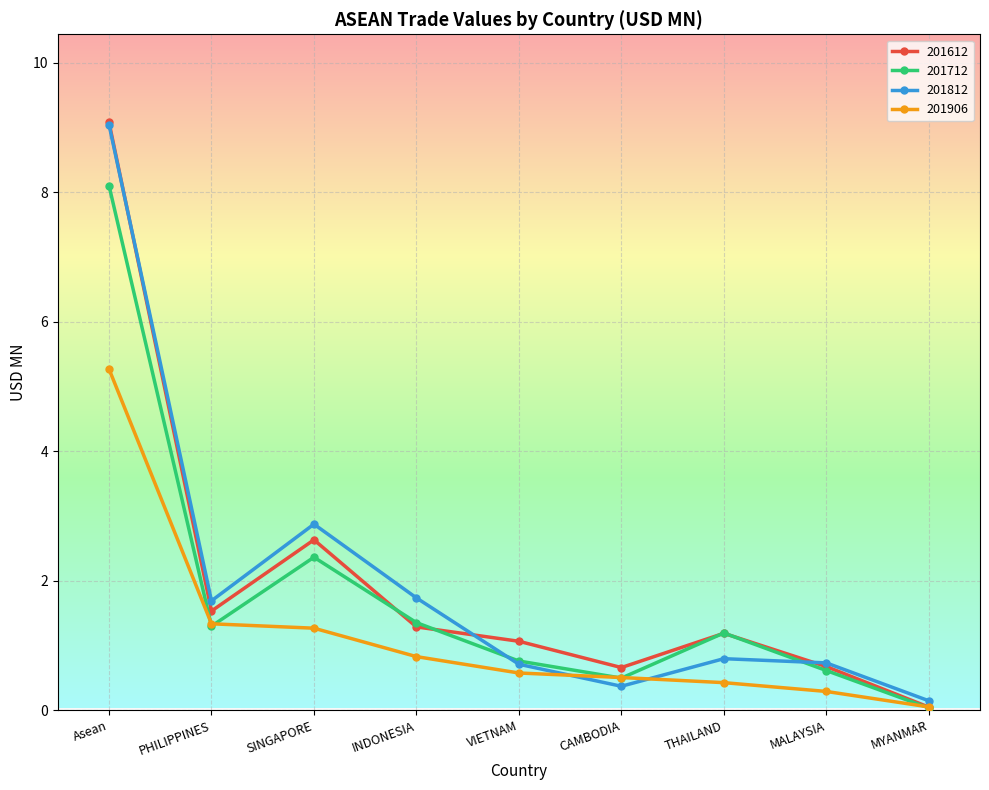

Is the value of 201812 at MALAYSIA greater than the value of 201612 at VIETNAM?

No